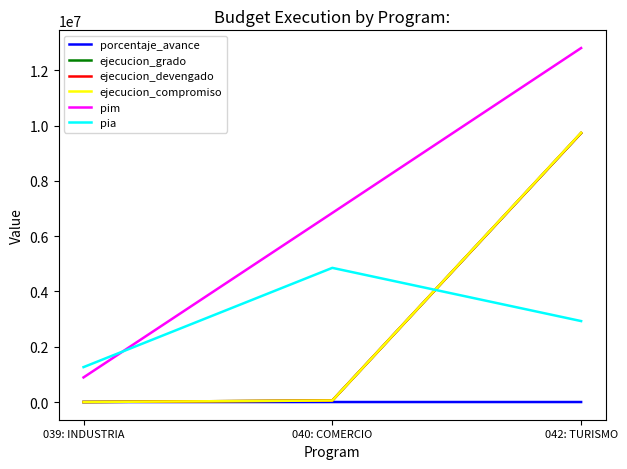

Between 040: COMERCIO and 042: TURISMO, which series saw the biggest shift?

ejecucion_compromiso